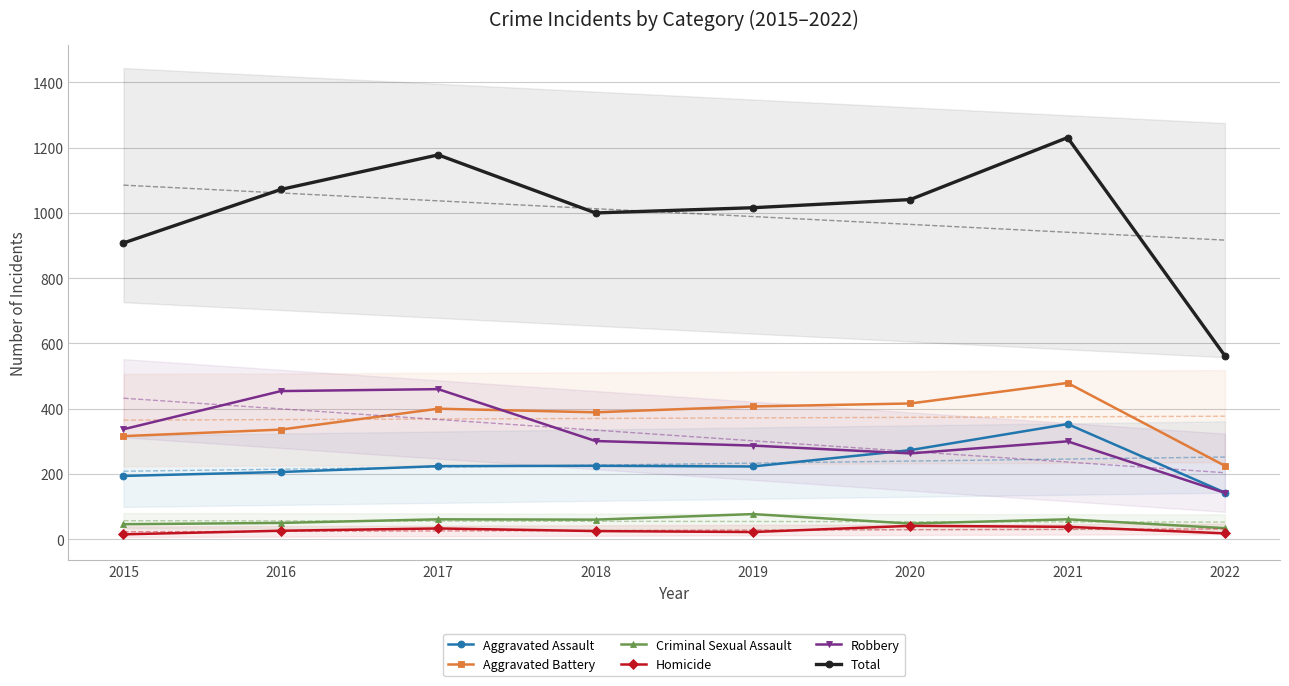

At how many categories does at least one series exceed 947?

6